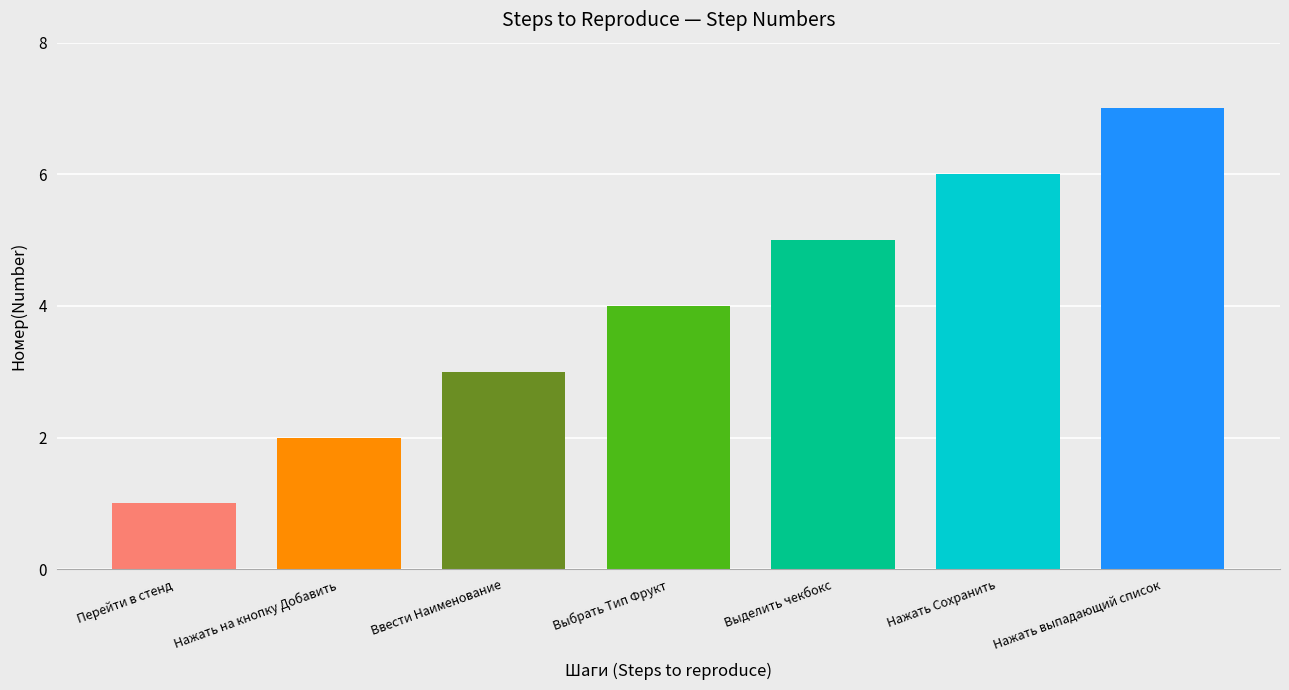

Reading left to right, list all the values displayed in this chart.

1	2	3	4	5	6	7